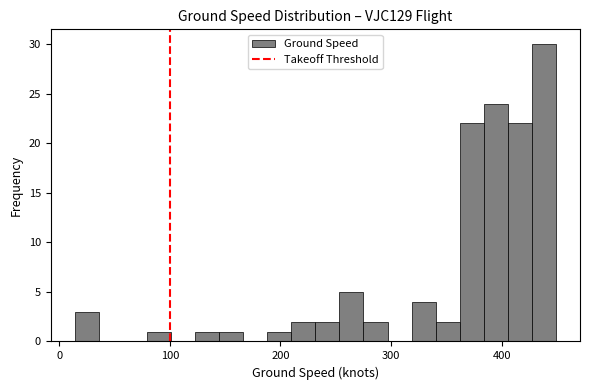

Read against the x-axis, roughly where is the centre of the tallest bar?

440